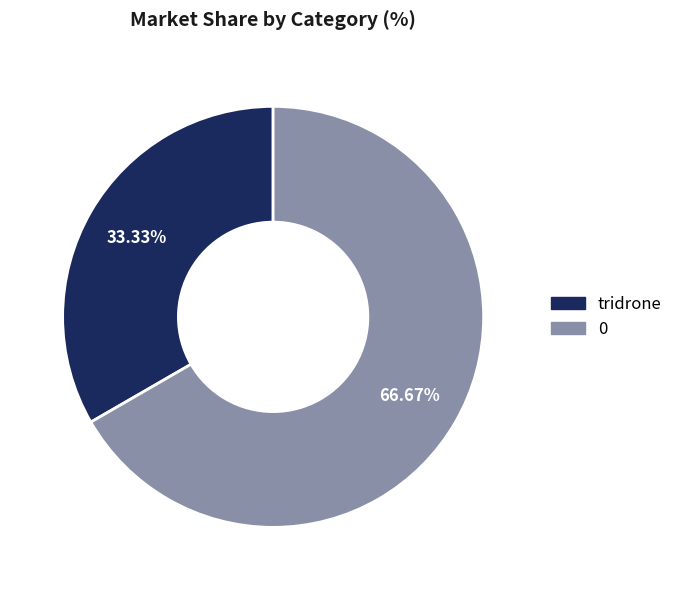

Is it true that 0 is 60% of the pie?

False